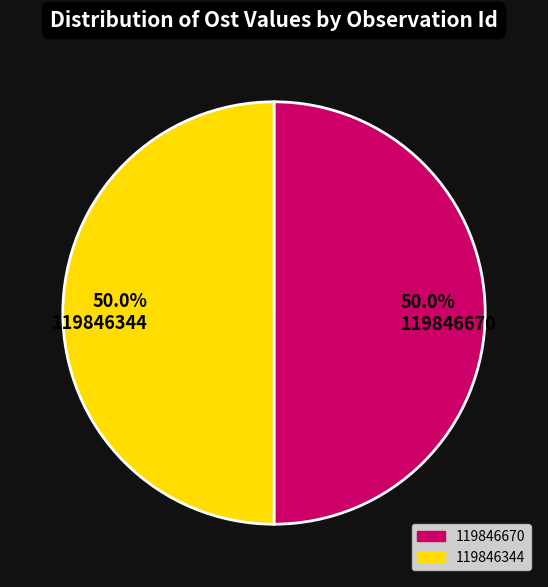

Do 50.0% 119846670 and 50.0% 119846344 together represent more than half of the pie?

Yes